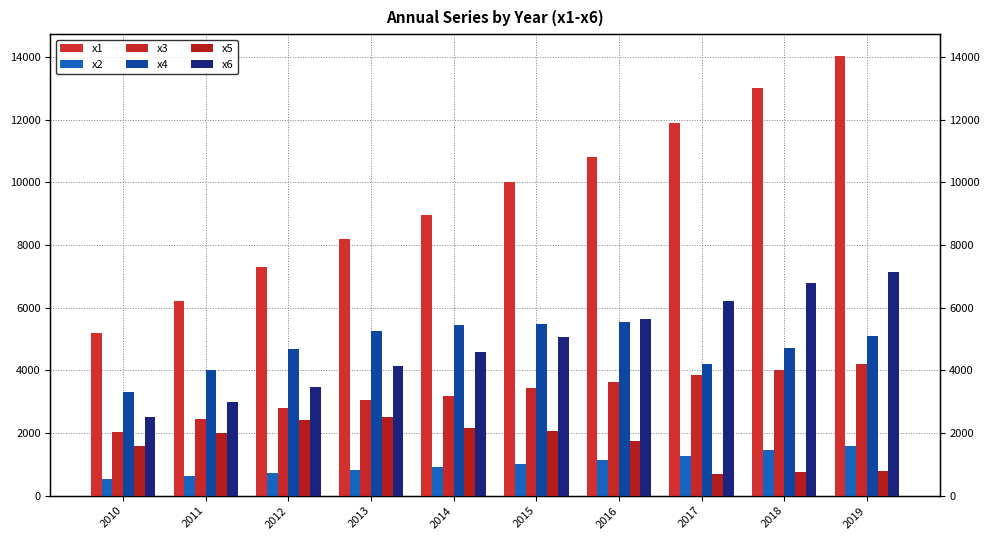

Rank the series at 2017 from lowest to highest value.

x5, x2, x3, x4, x6, x1